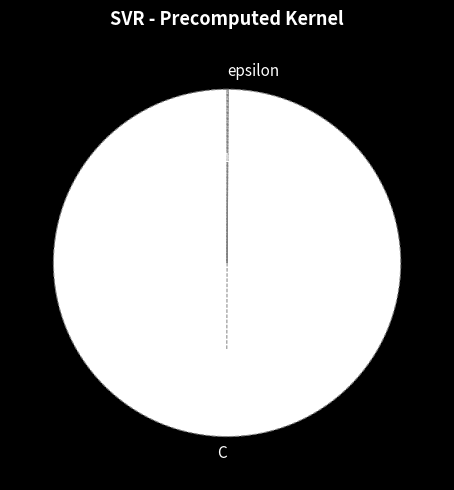

What portion of the pie excludes C?

0.1%